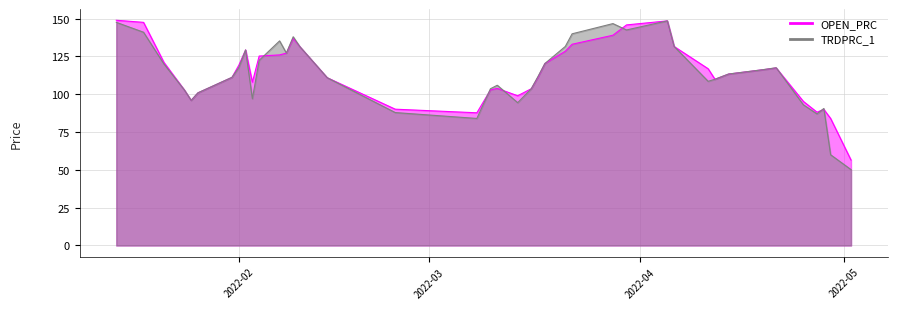

Reading right to left, list all the values displayed in this chart.

OPEN_PRC: 56.5	84.0	90.0	88.1	95.2	117.4	116.2	113.4	109.9	116.8	131.6	148.5	145.8	139.0	133.1	128.4	120.3	111.4	103.7	99.0	103.9	102.8	87.7	90.1	110.9	131.3	136.9	127.2	126.0	125.2	108.0	129.3	119.1	111.2	100.9	95.9	102.8	121.0	147.5	148.9
TRDPRC_1: 50.2	60.0	90.6	87.0	93.0	117.5	116.2	113.4	109.9	108.5	131.6	148.5	142.5	146.7	139.9	131.6	120.3	111.9	103.7	94.4	105.9	103.6	84.0	87.9	110.9	131.3	138.0	127.2	135.3	122.4	97.0	129.3	117.6	111.2	100.9	95.9	102.8	120.0	141.0	147.5